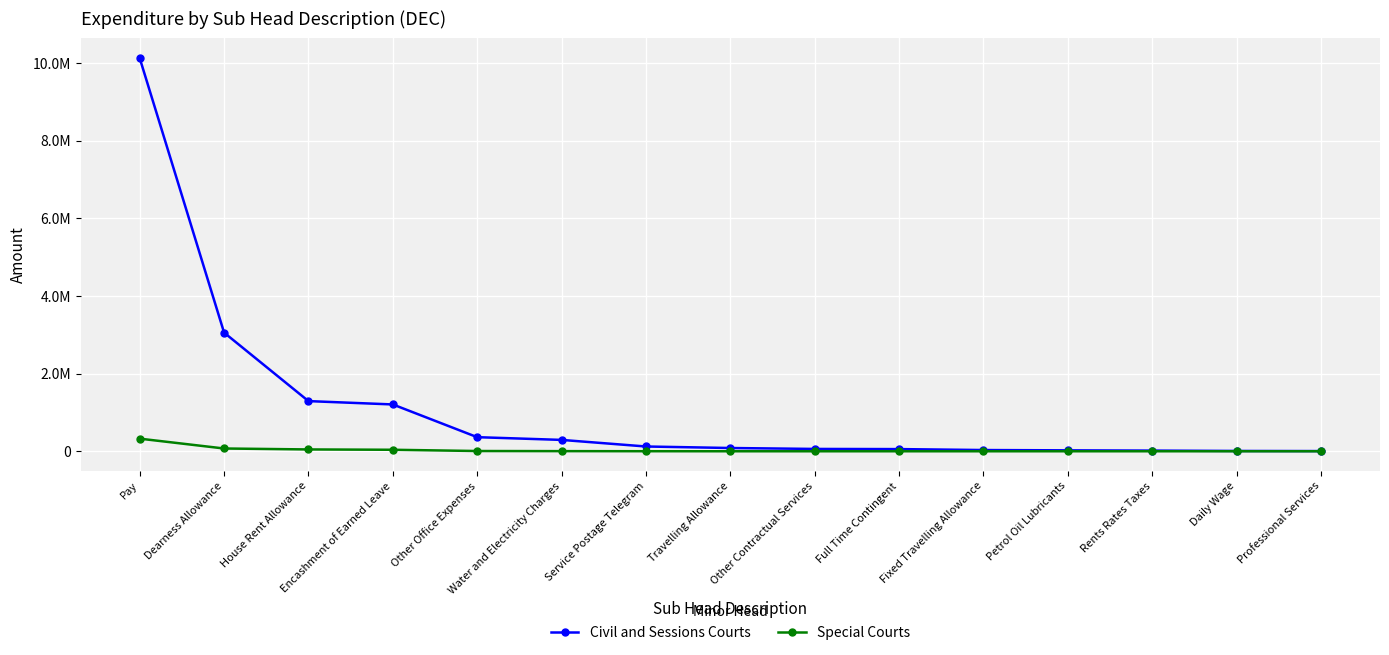

Reading left to right, what are all the values shown in this chart?

Civil and Sessions Courts: Pay=10130317	Dearness Allowance=3057334	House Rent Allowance=1292611	Encashment of Earned Leave=1206504	Other Office Expenses=363211	Water and Electricity Charges=292743	Service Postage Telegram=122983	Travelling Allowance=83832	Other Contractual Services=60000	Full Time Contingent=56000	Fixed Travelling Allowance=31465	Petrol Oil Lubricants=23762	Rents Rates Taxes=17010	Daily Wage=8000	Professional Services=5000
Special Courts: Pay=324985	Dearness Allowance=71294	House Rent Allowance=46972	Encashment of Earned Leave=38564	Other Office Expenses=6300	Water and Electricity Charges=3550	Service Postage Telegram=1197	Travelling Allowance=0	Other Contractual Services=0	Full Time Contingent=0	Fixed Travelling Allowance=0	Petrol Oil Lubricants=0	Rents Rates Taxes=0	Daily Wage=0	Professional Services=0